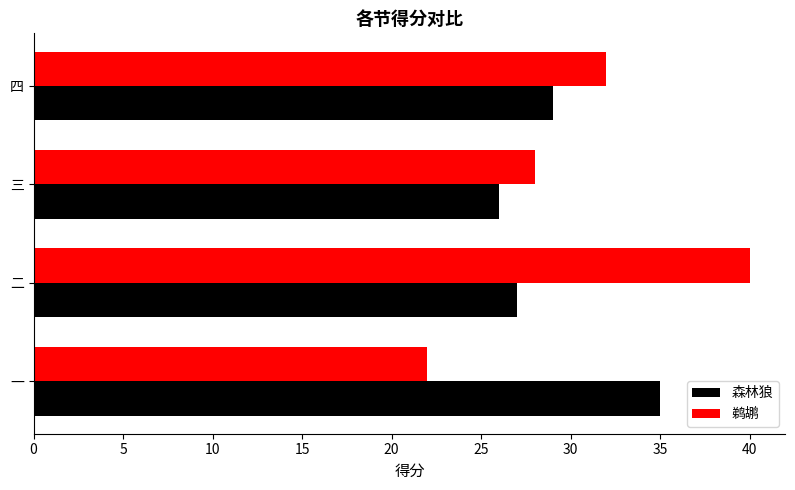

What is the difference between the second highest and minimum values in the 鹈鹕 series?

10